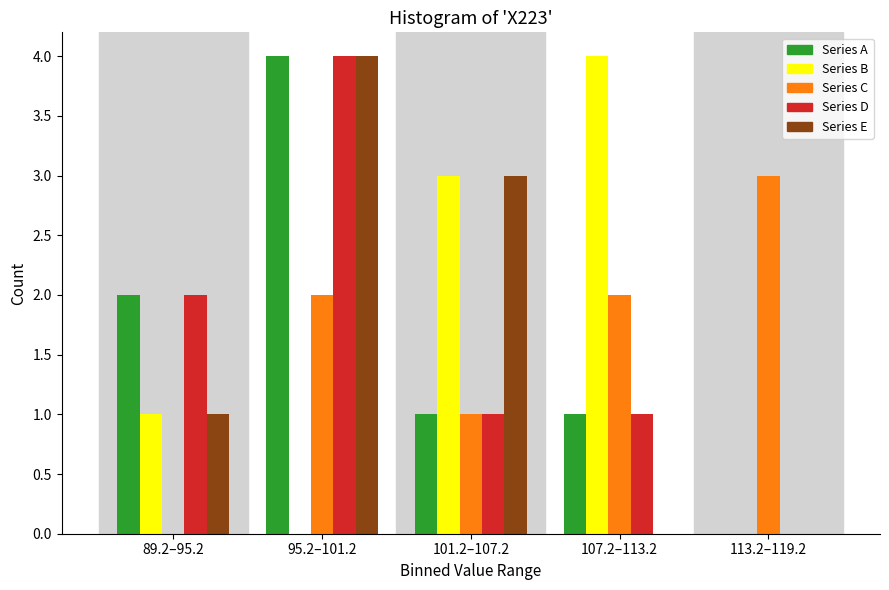

Reading right to left, list all the values displayed in this chart.

Series A: 113.2–119.2=0	107.2–113.2=1	101.2–107.2=1	95.2–101.2=4	89.2–95.2=2
Series B: 113.2–119.2=0	107.2–113.2=4	101.2–107.2=3	95.2–101.2=0	89.2–95.2=1
Series C: 113.2–119.2=3	107.2–113.2=2	101.2–107.2=1	95.2–101.2=2	89.2–95.2=0
Series D: 113.2–119.2=0	107.2–113.2=1	101.2–107.2=1	95.2–101.2=4	89.2–95.2=2
Series E: 113.2–119.2=0	107.2–113.2=0	101.2–107.2=3	95.2–101.2=4	89.2–95.2=1